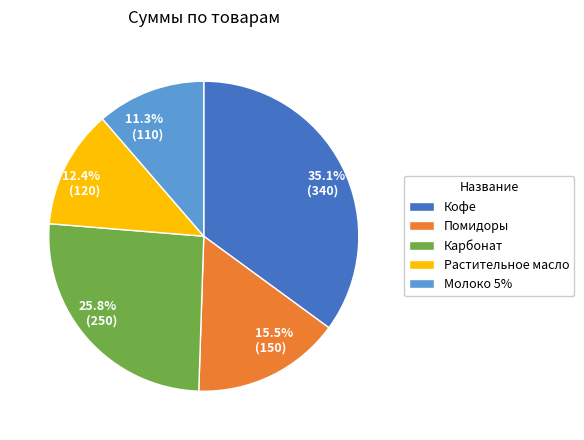

How many slices are in this pie chart?

5